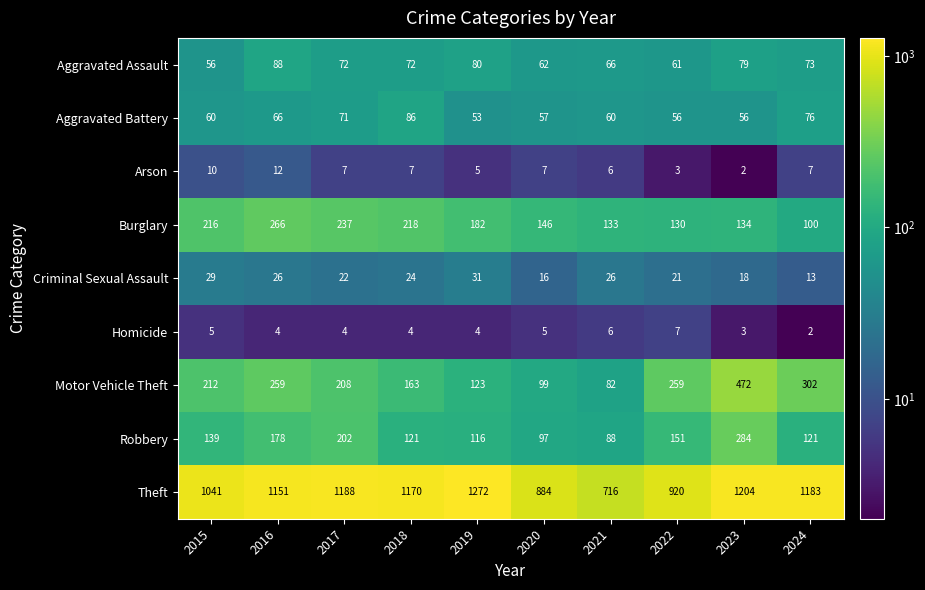

Rank the series by their maximum value, from lowest to highest.

Homicide, Arson, Criminal Sexual Assault, Aggravated Battery, Aggravated Assault, Burglary, Robbery, Motor Vehicle Theft, Theft